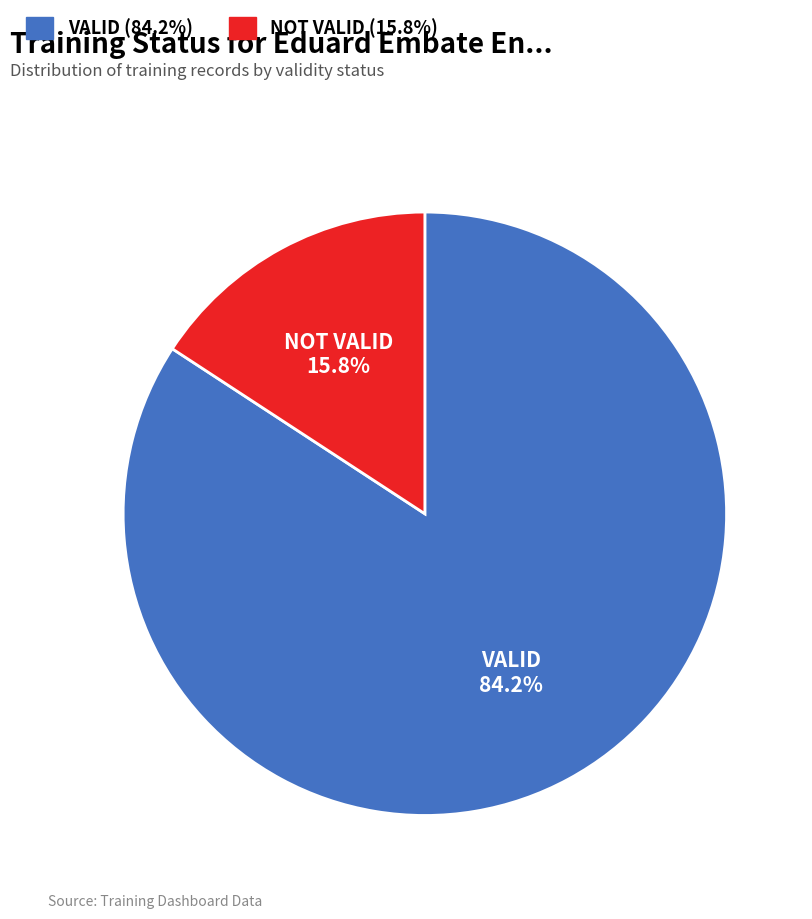

How much of the chart is everything except NOT VALID?

84.2%